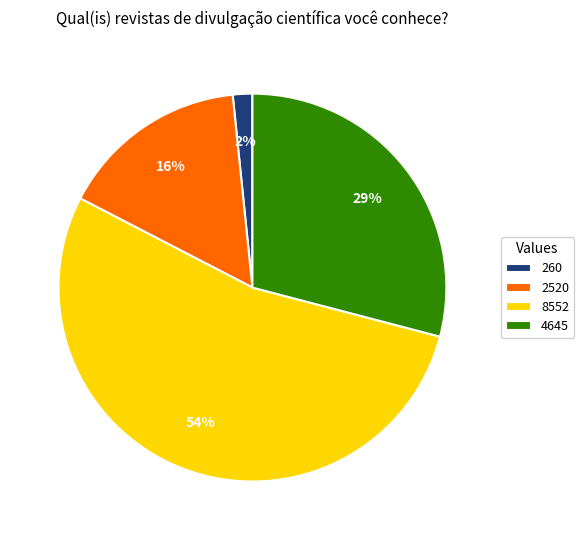

How many segments does this pie chart have?

4